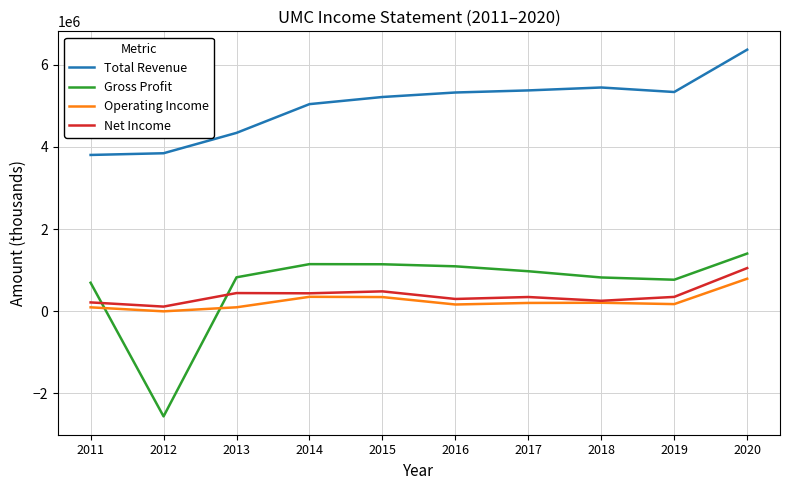

What is the average value of the Net Income series?

399590